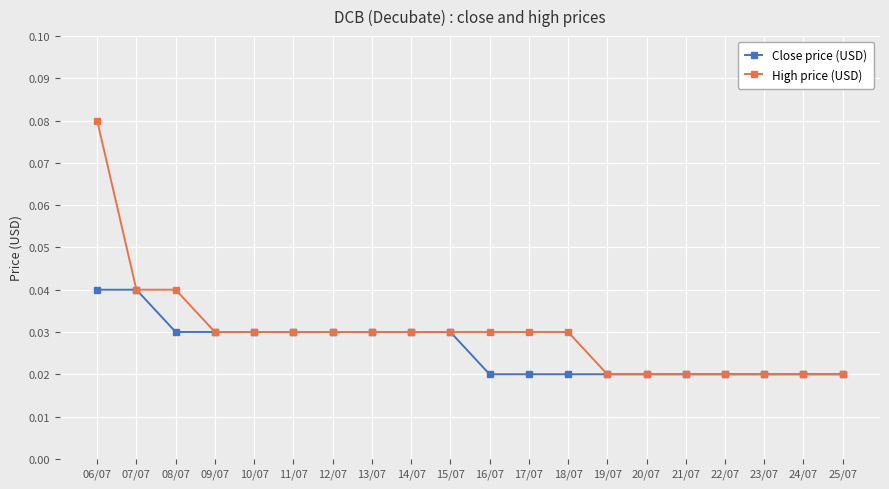

At how many categories does at least one series exceed 0?

20